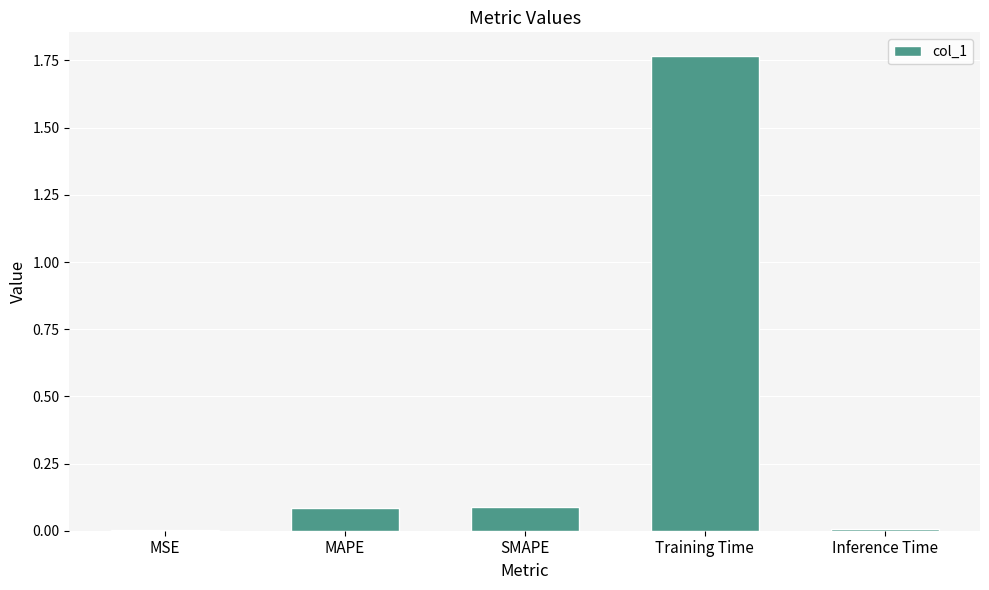

What is the sum of the values at Training Time and MAPE?

1.9